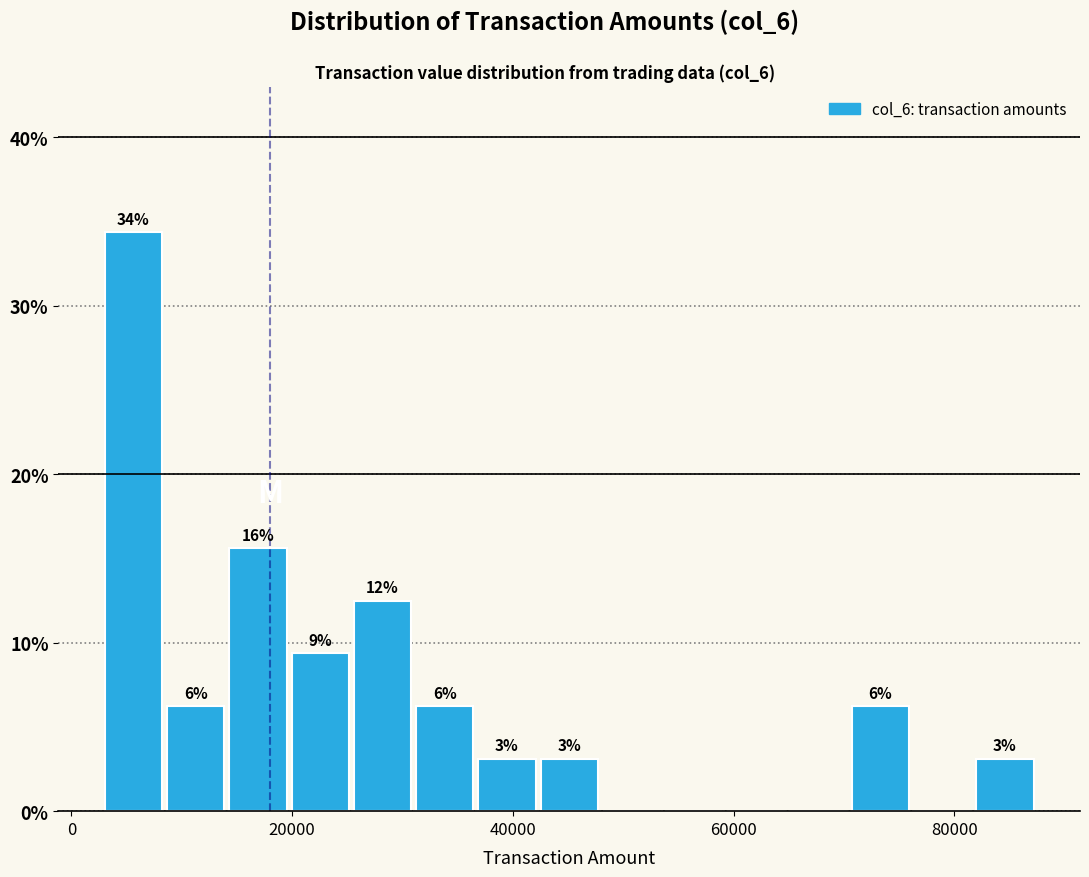

Read against the x-axis, roughly where is the centre of the tallest bar?

6000